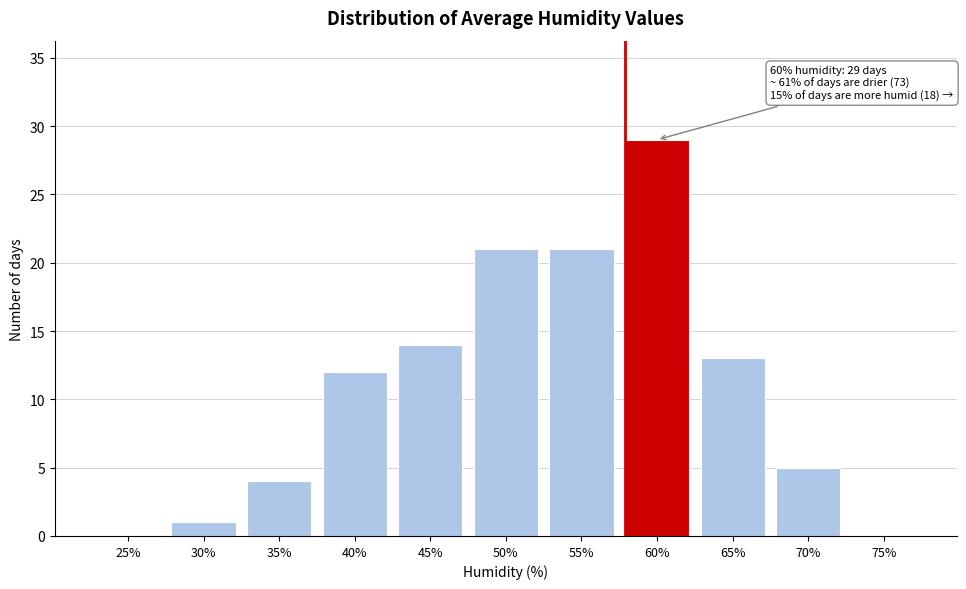

Reading left to right, list all the values displayed in this chart.

25%=0	30%=1	35%=4	40%=12	45%=14	50%=21	55%=21	60%=29	65%=13	70%=5	75%=0